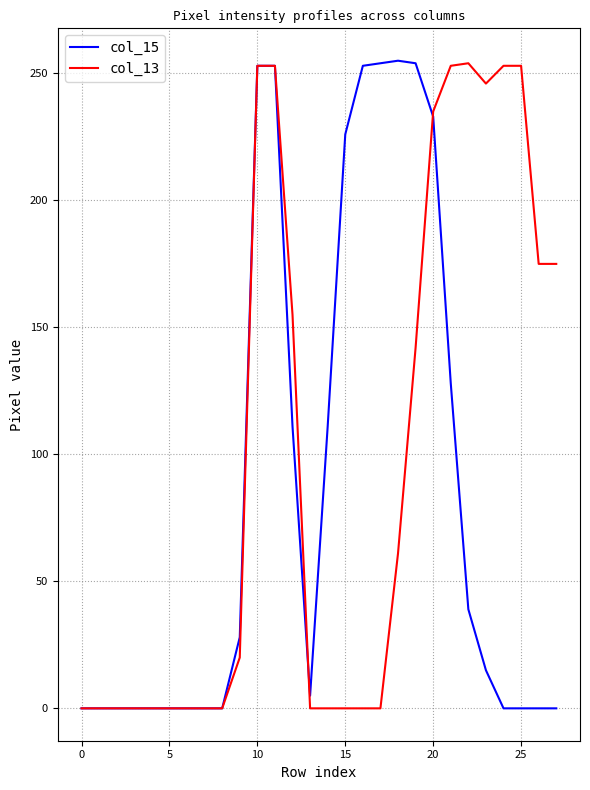

What is the maximum value shown in the chart?

255